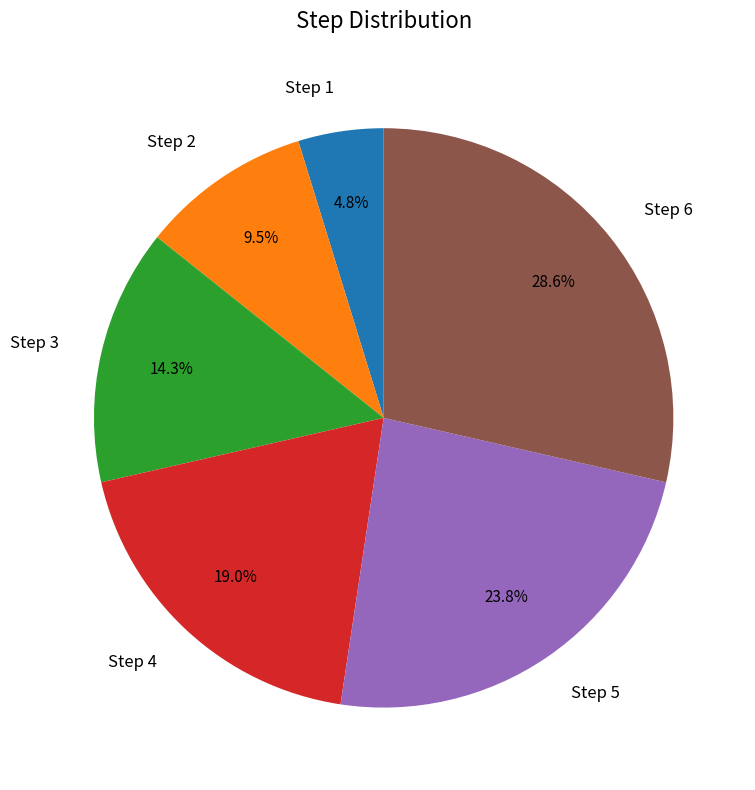

To the nearest percent, what is the difference between the Step 3 and Step 5 slice percentages?

10%